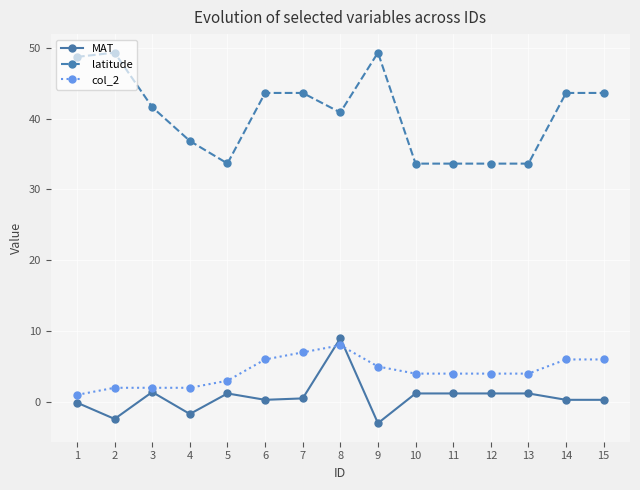

Which category has the lowest value in the col_2 series?

1